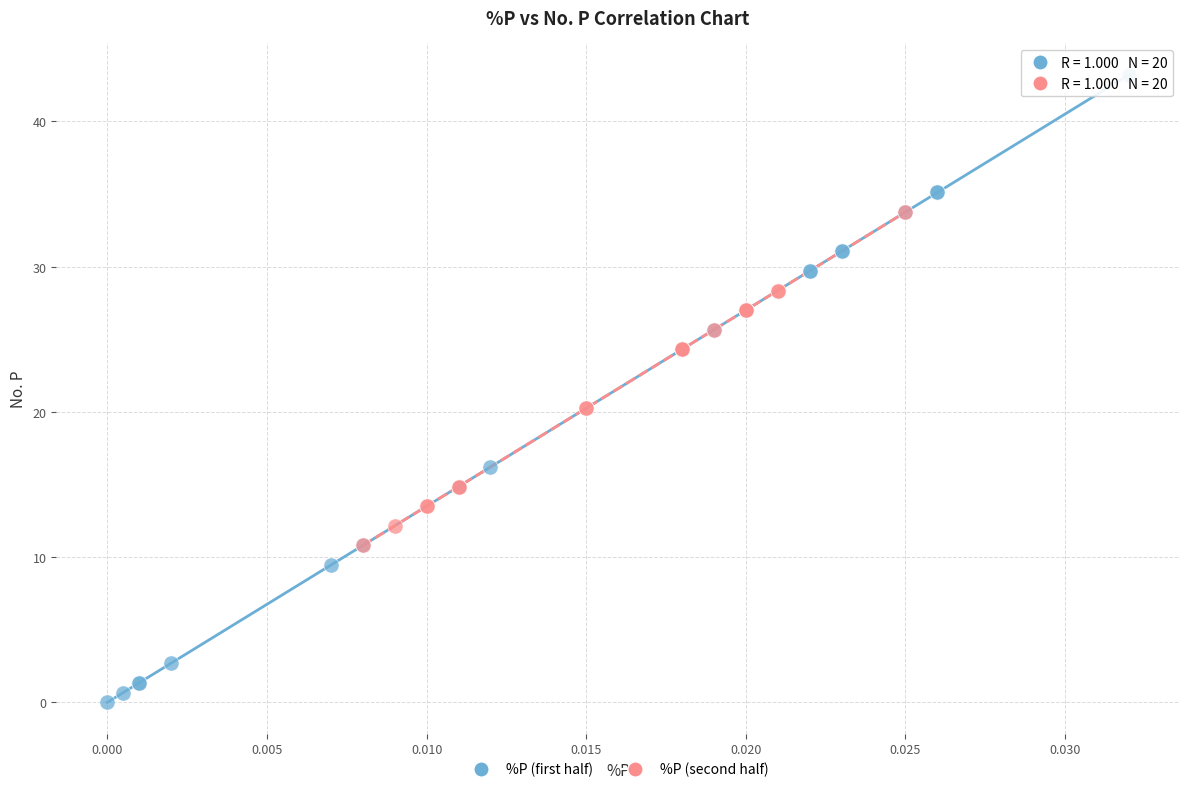

Which series contains the highest Y value?

%P (first half)